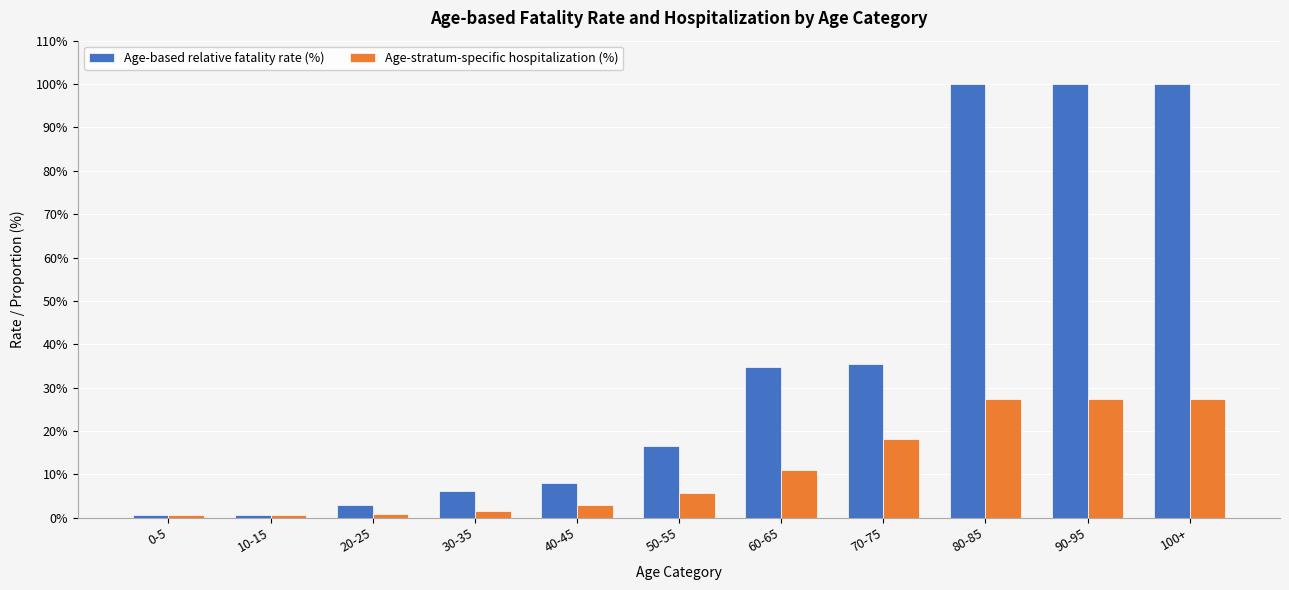

Between 0-5 and 90-95, which series saw the biggest shift?

Age-based relative fatality rate (%)